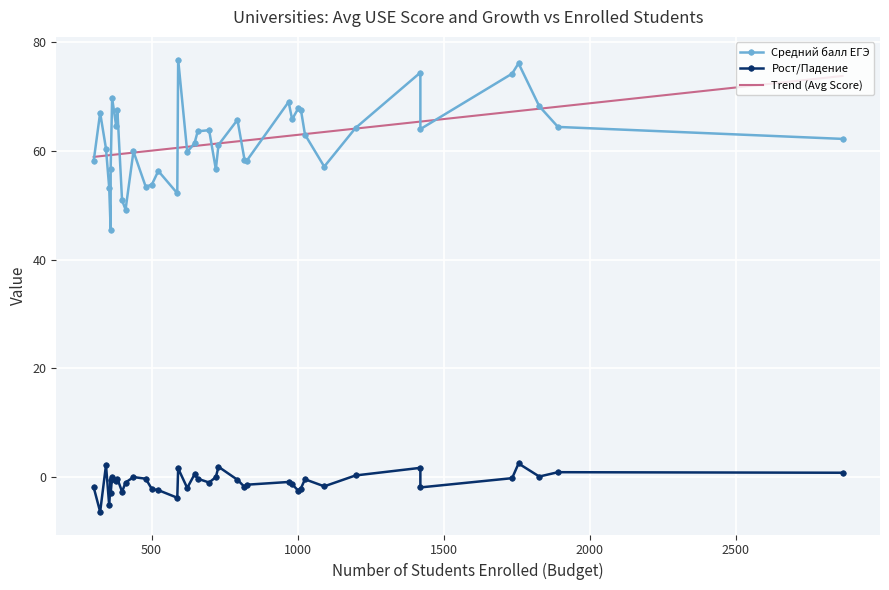

List the series in order of their overall mean, lowest first.

Рост/Падение, Средний балл ЕГЭ